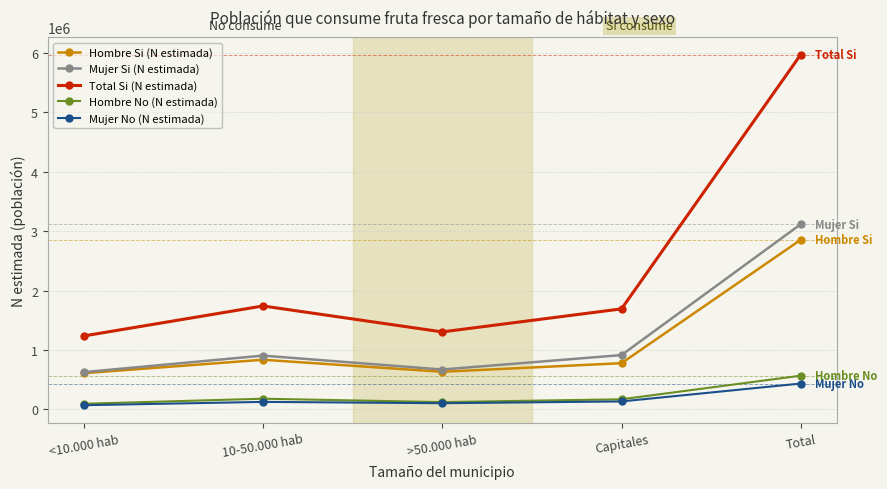

What is the spread (max minus min) of values at >50.000 hab?

1199556